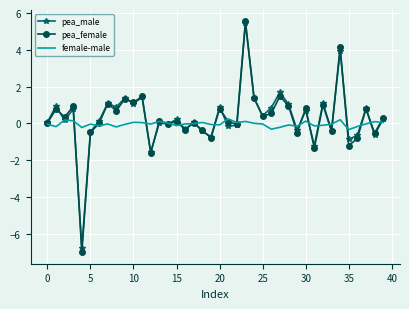

What is the greatest value displayed?

5.6